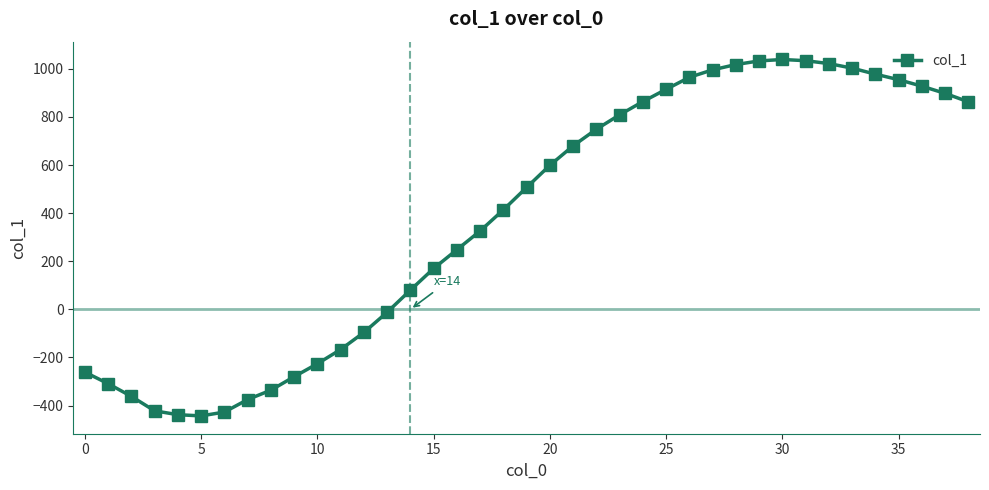

True or false: there are more than 0 points higher than both neighbors.

True